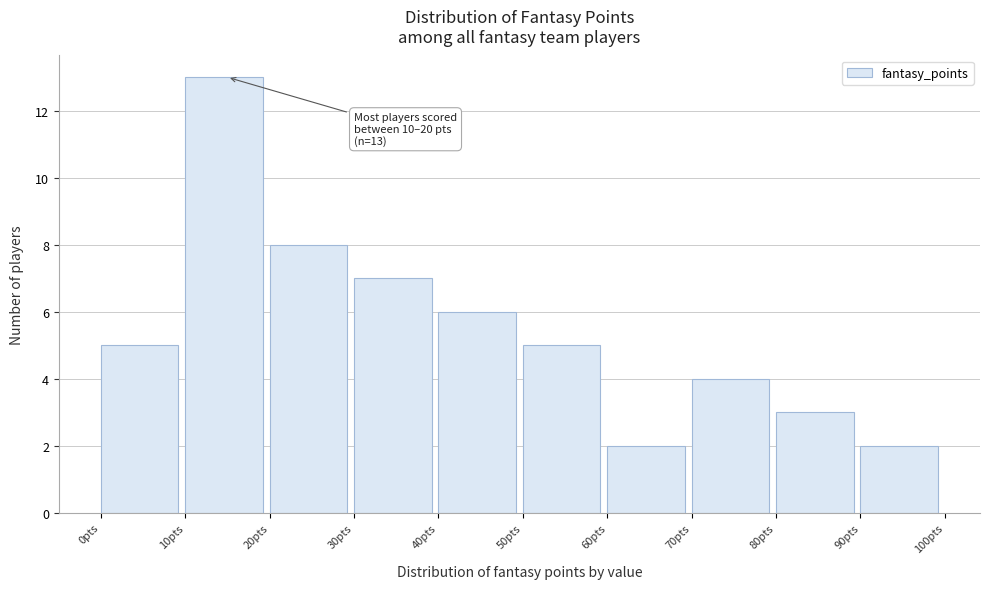

Over which range of the x-axis is the bar tallest?

10 to 20